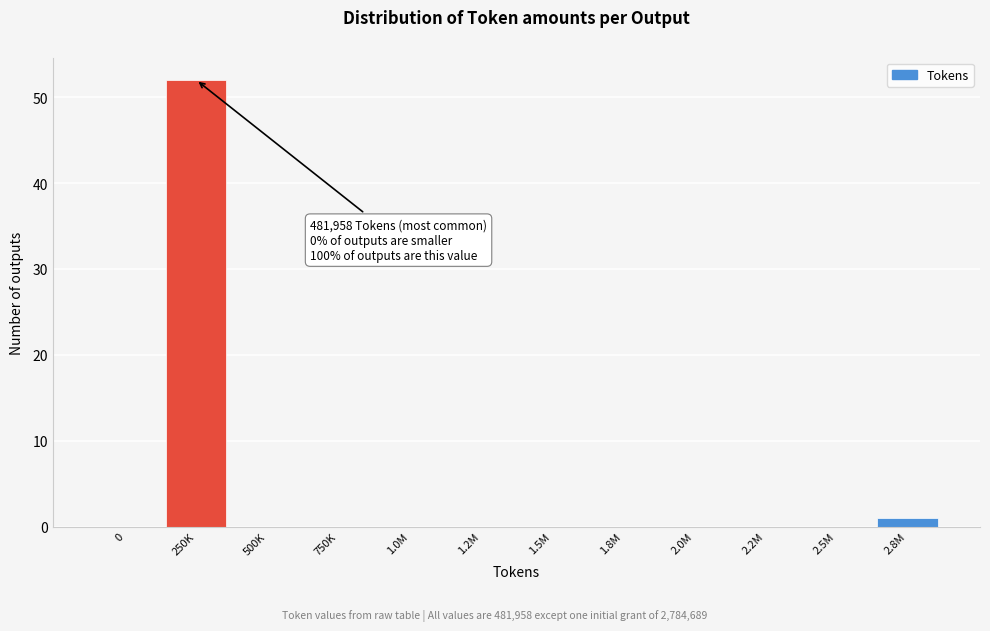

Reading left to right, list all the values displayed in this chart.

0=0	250K=52	500K=0	750K=0	1.0M=0	1.2M=0	1.5M=0	1.8M=0	2.0M=0	2.2M=0	2.5M=0	2.8M=1